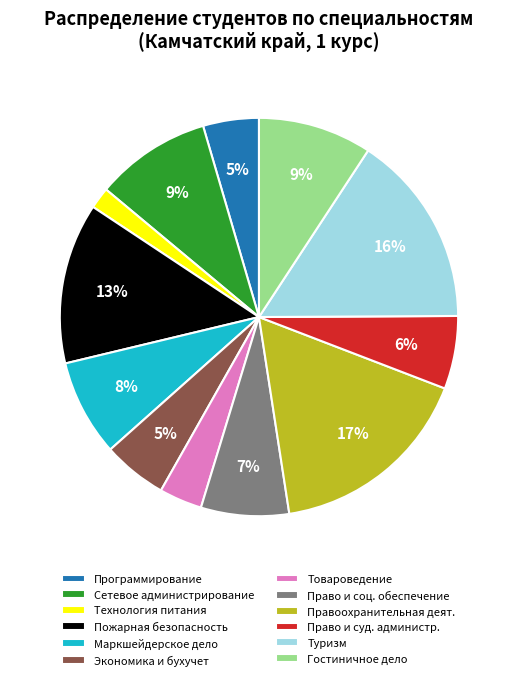

Do Технология питания and Маркшейдерское дело together represent more than half of the pie?

No